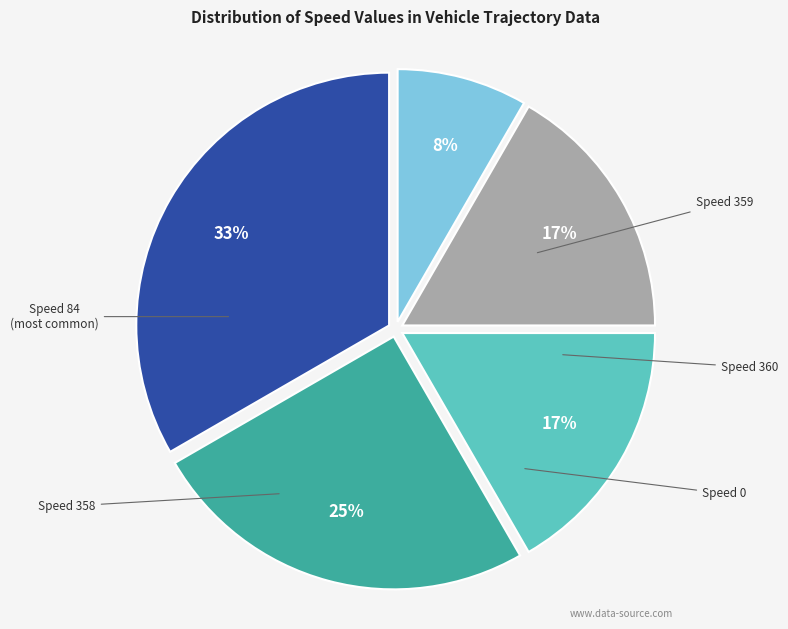

Is there any slice that represents more than half of the pie?

No